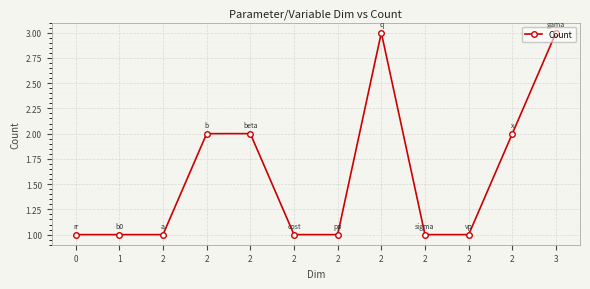

What is the change in value from 1 to 2?

+1